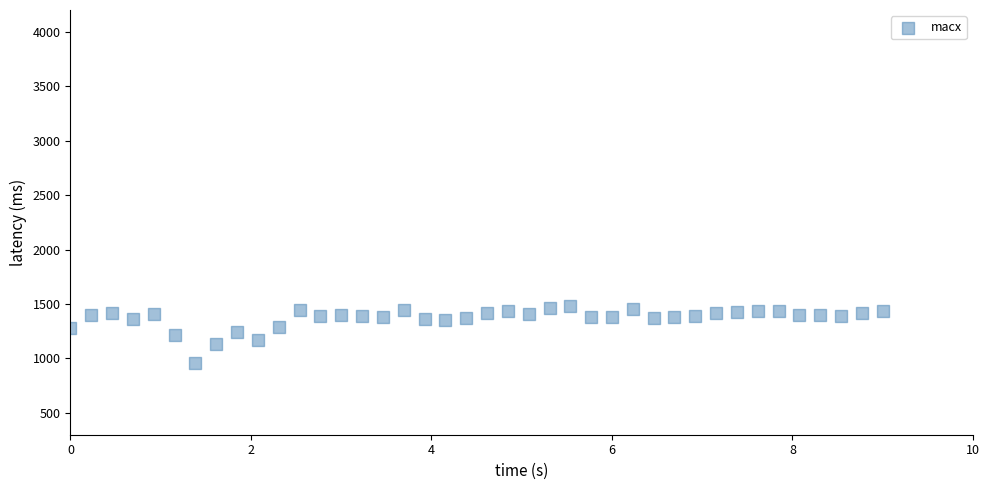

What is the range of X values (max minus min)?

9.0